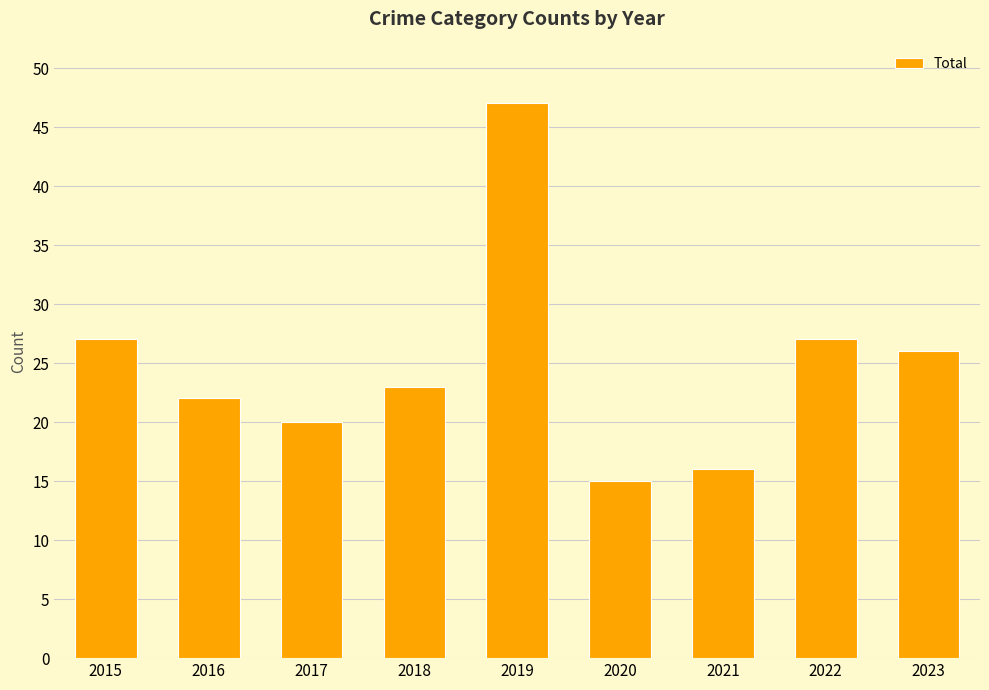

How many categories are shown in the chart?

9